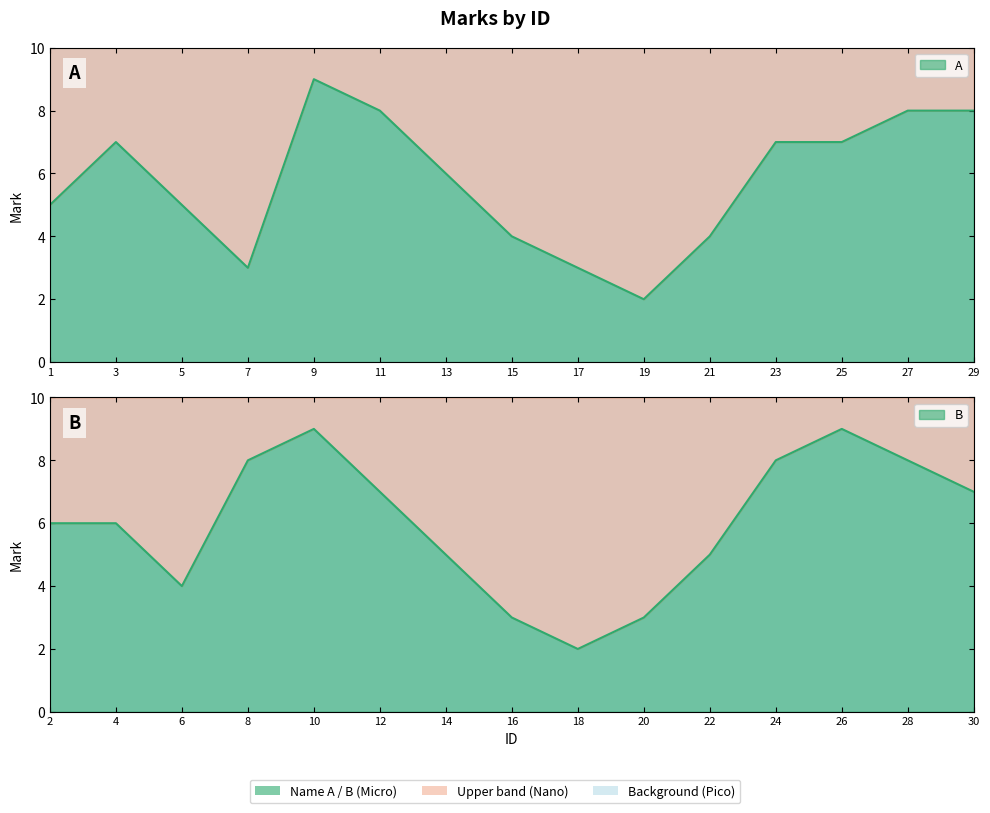

How many interior local peaks does the A series have?

2